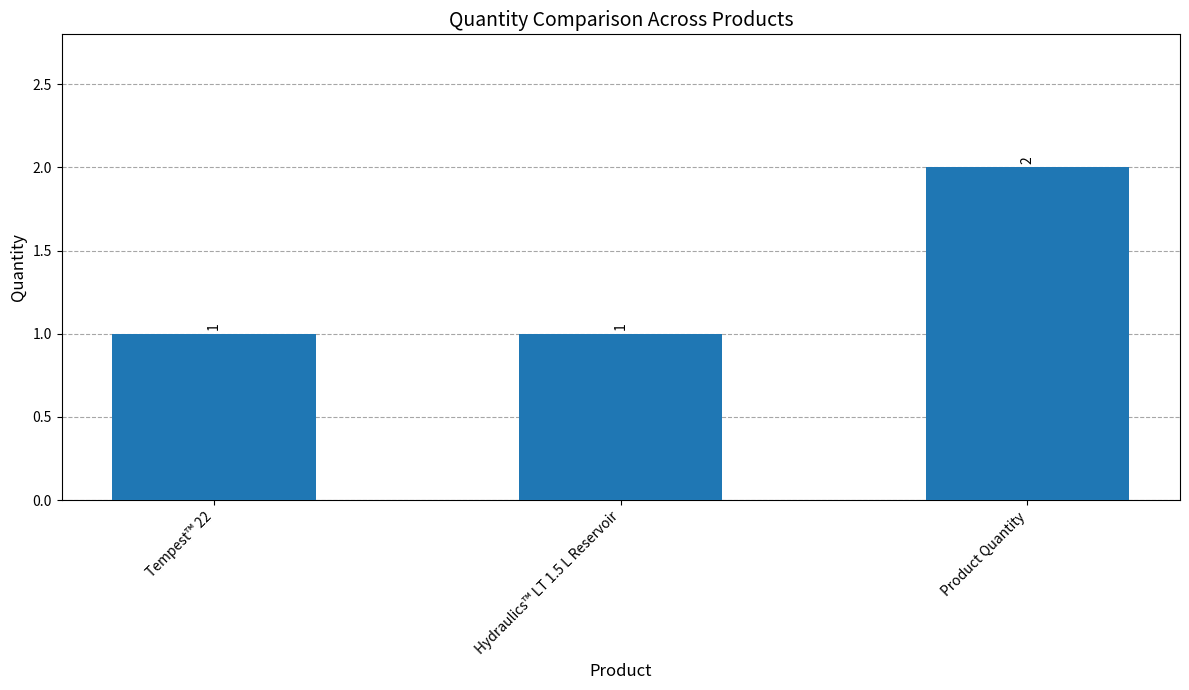

At which category does the chart reach its peak across all series?

Product Quantity